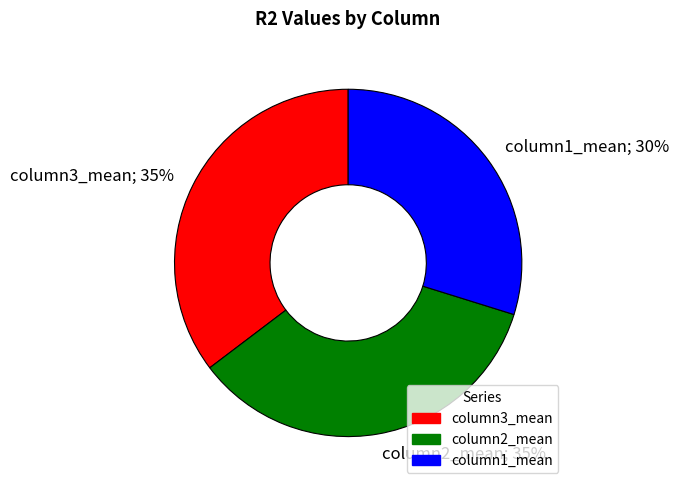

The column1_mean slice represents 40% of the pie. True or false?

False